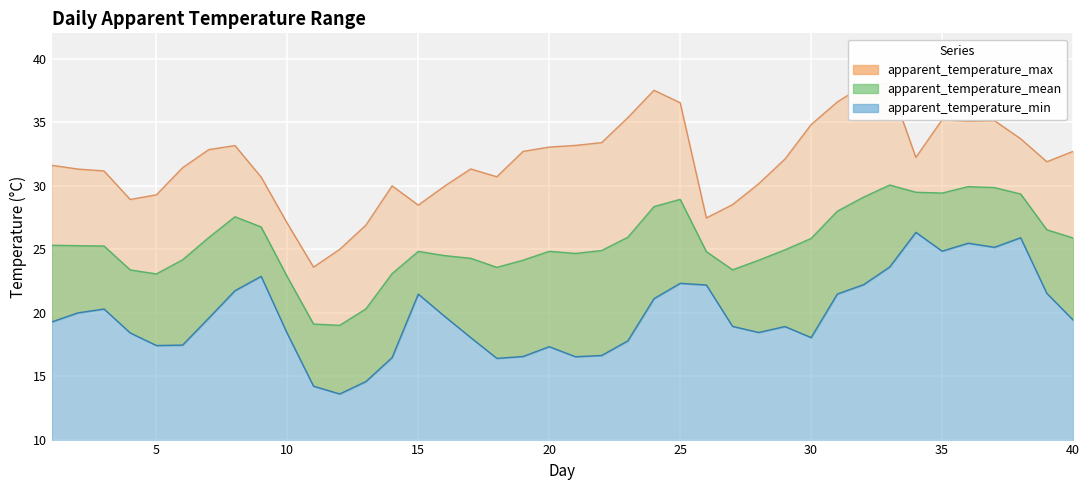

At which category does the chart reach its peak across all series?

33